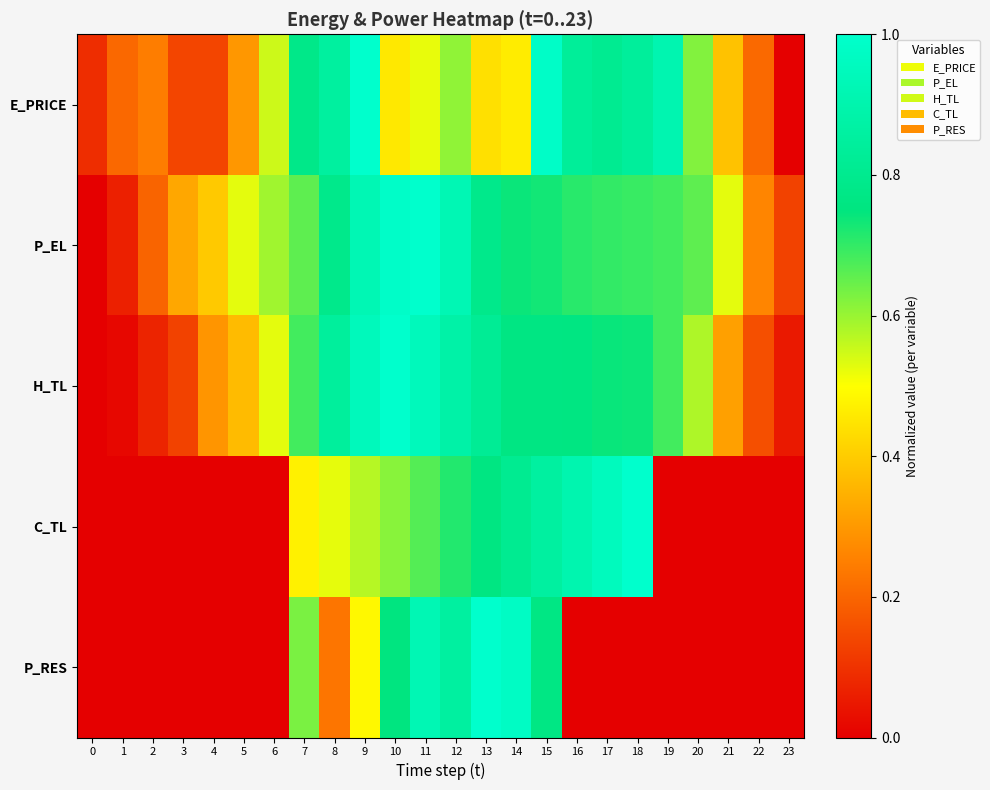

At which category is the sum across all series the highest?

15